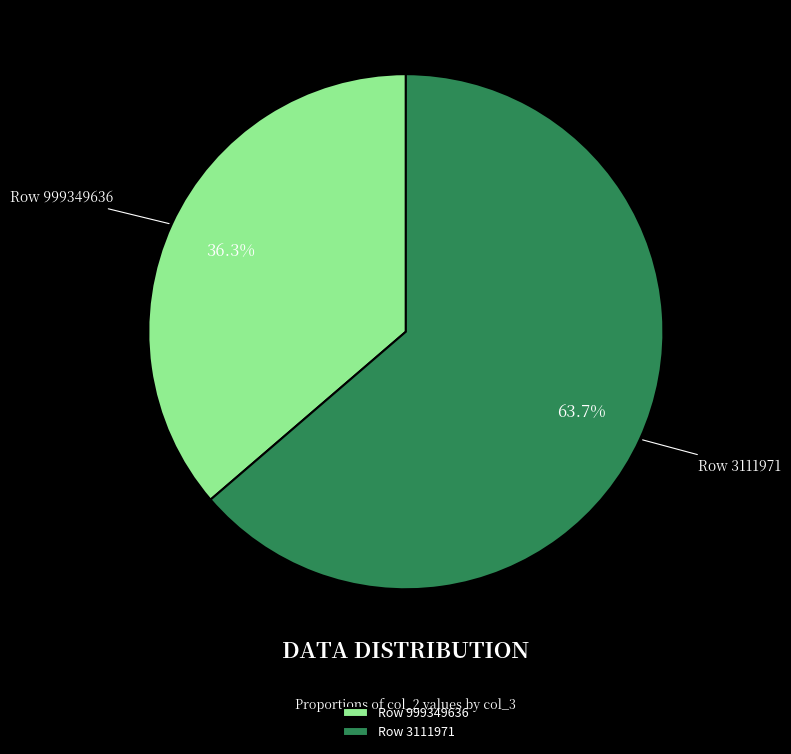

Which slice represents more than half of the pie?

Row 3111971